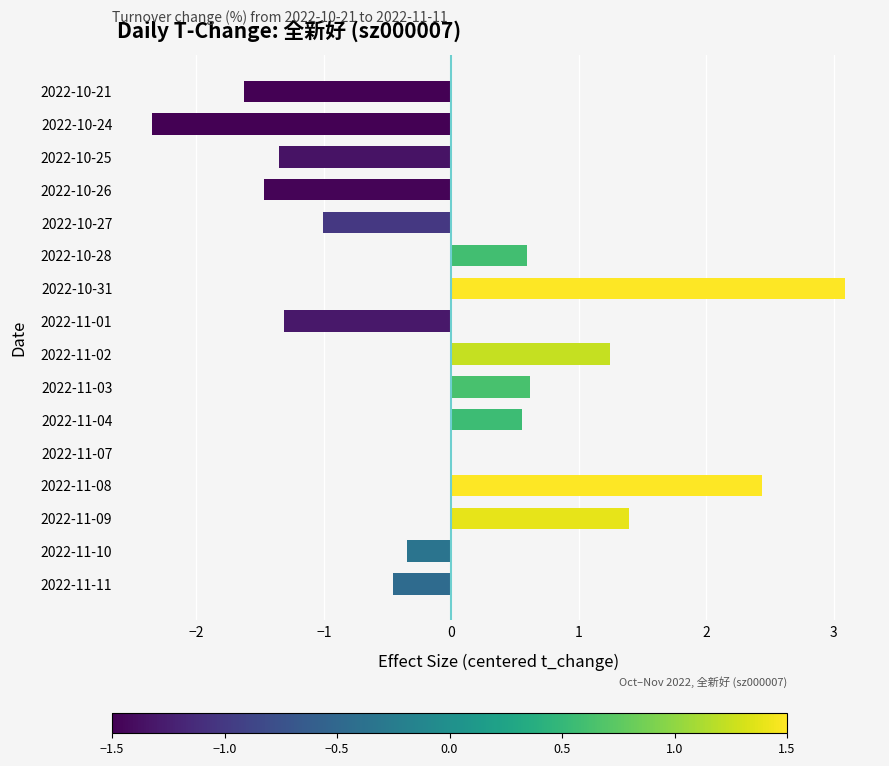

What is the change in value from 2022-11-04 to 2022-10-27?

-1.6